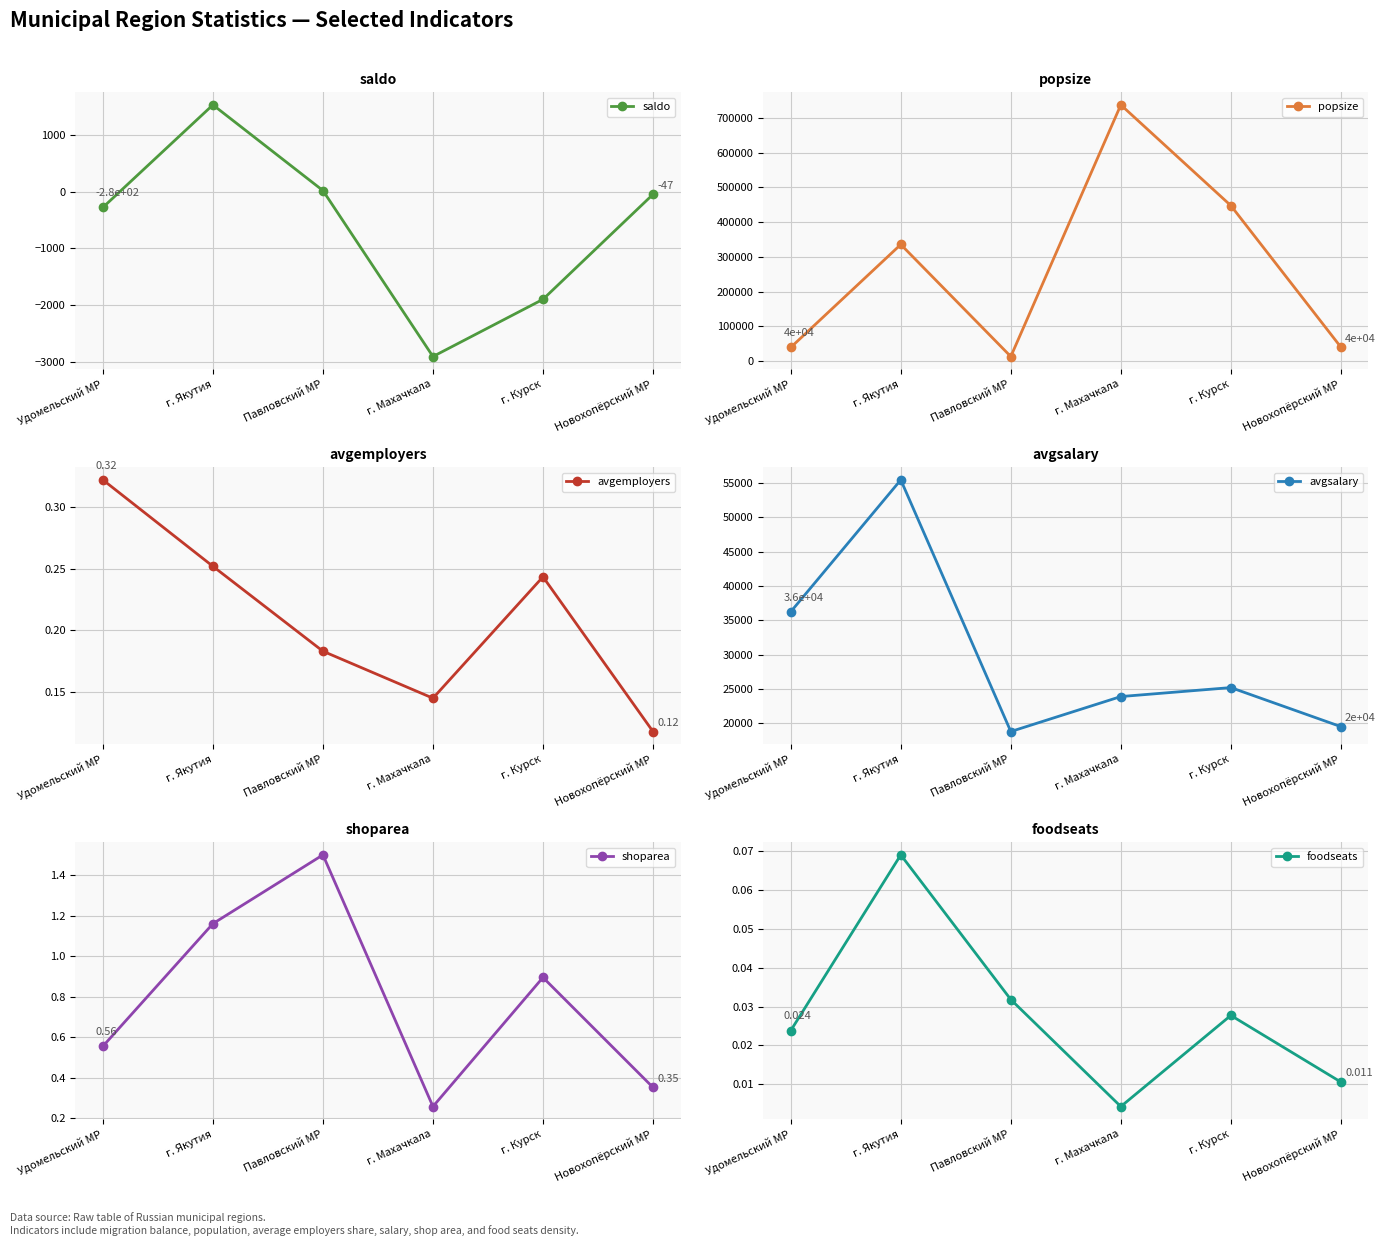

Between г. Курск and Павловский МР, which is larger?

Павловский МР